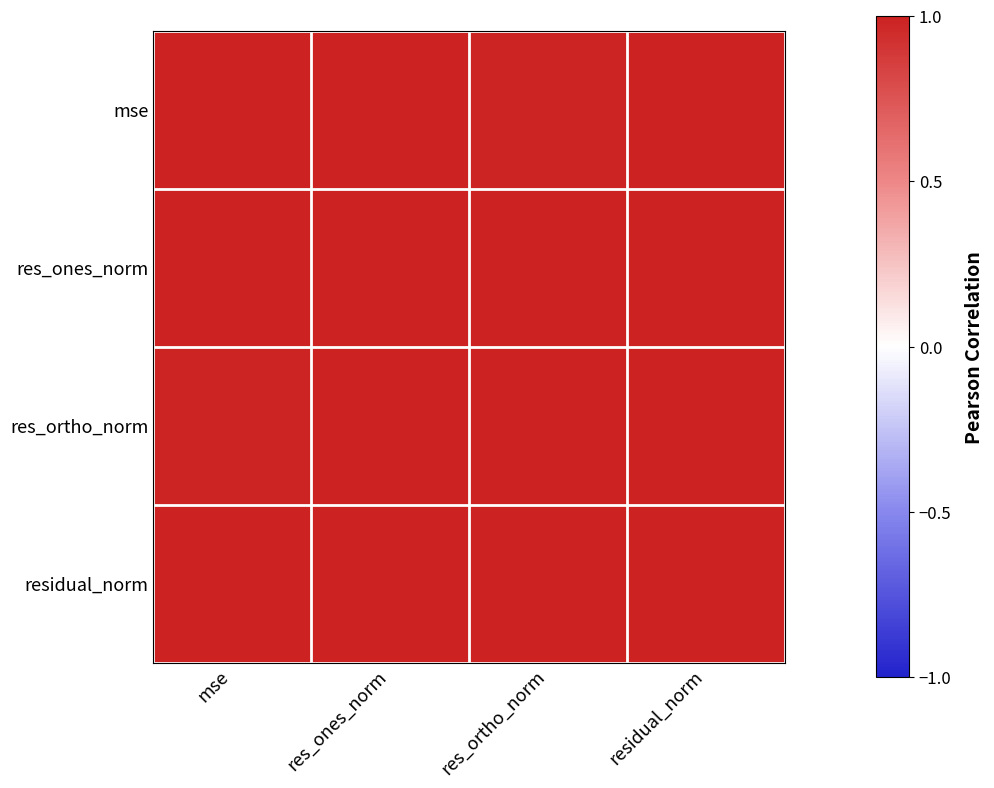

At which category is the sum across all series the highest?

residual_norm